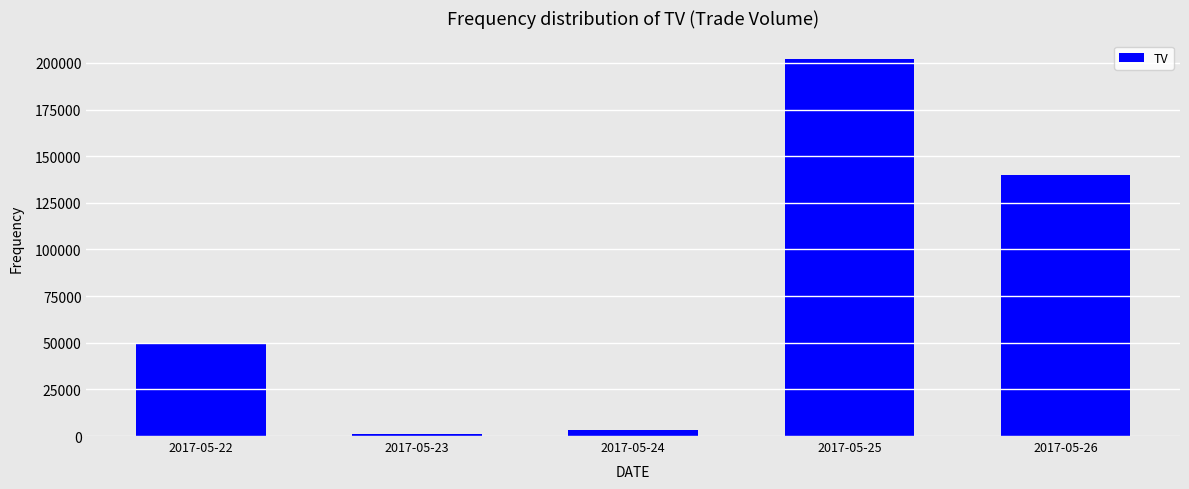

What is the average value?

79200